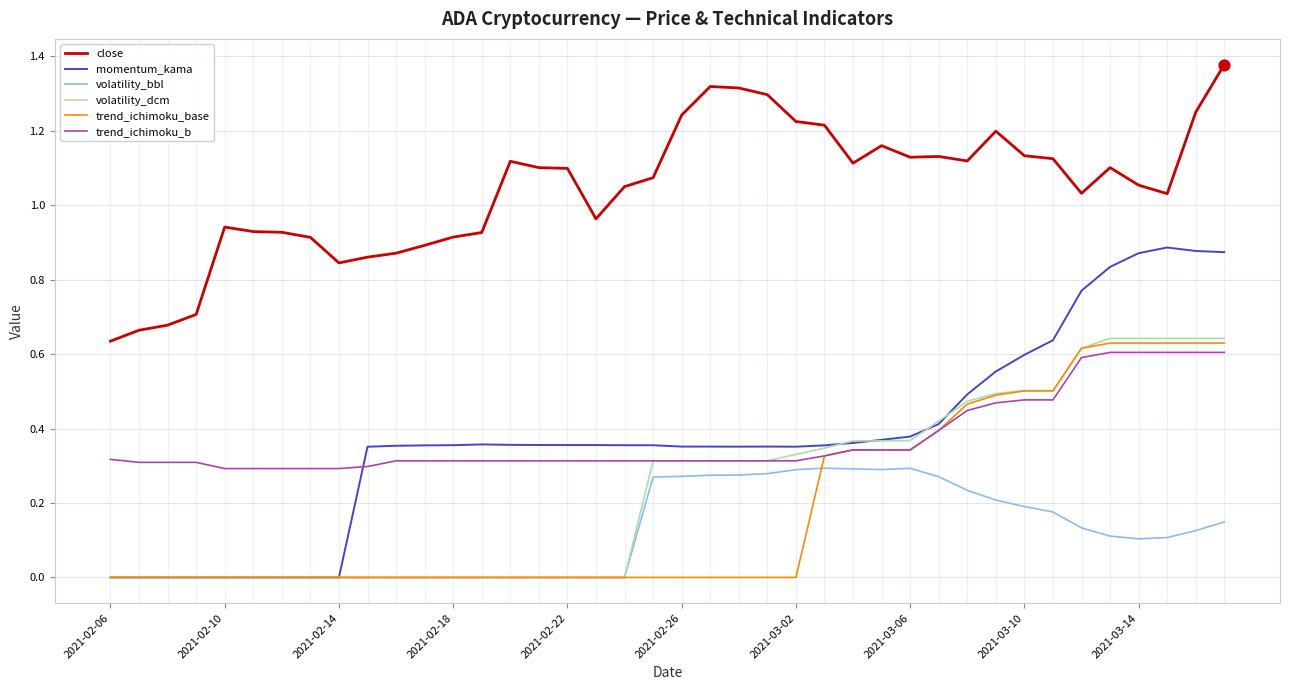

Which series has the largest range (max minus min)?

momentum_kama